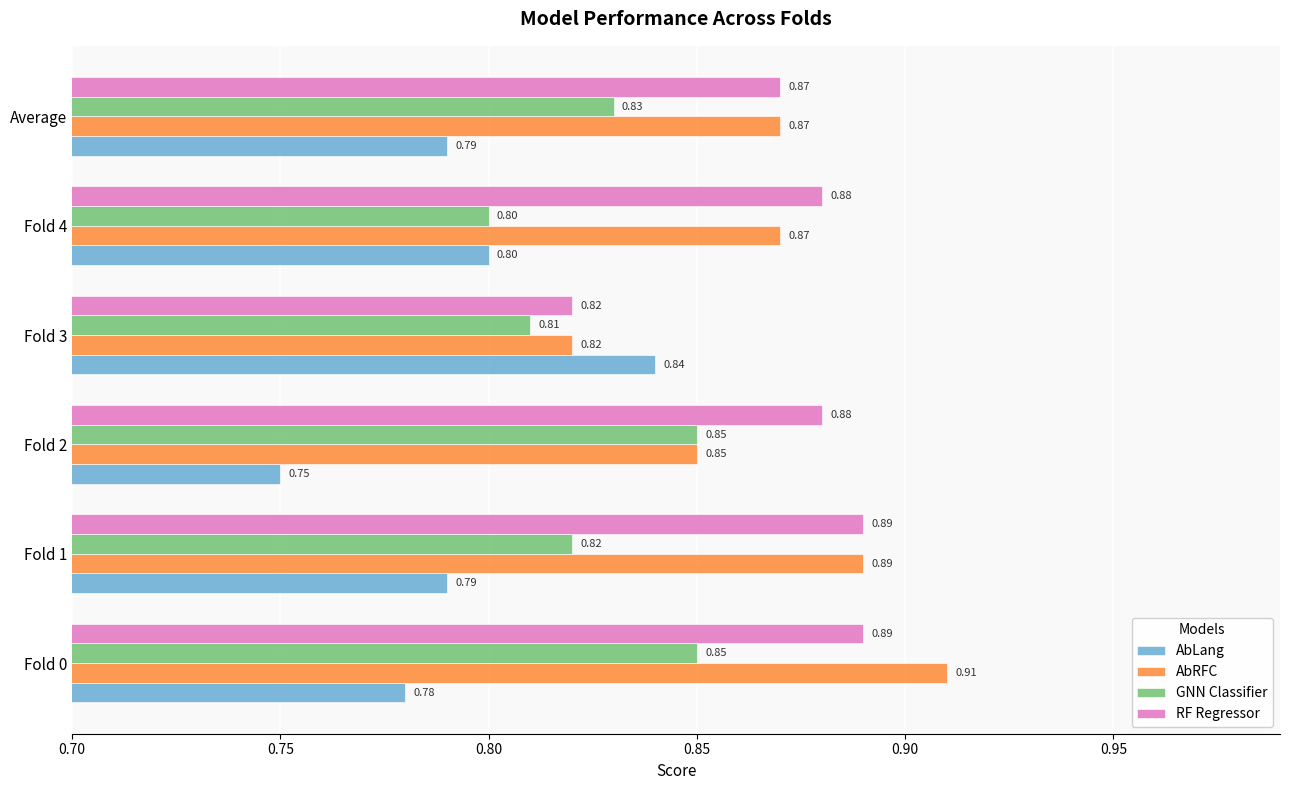

Rank the series by their maximum value, from lowest to highest.

AbLang, GNN Classifier, RF Regressor, AbRFC